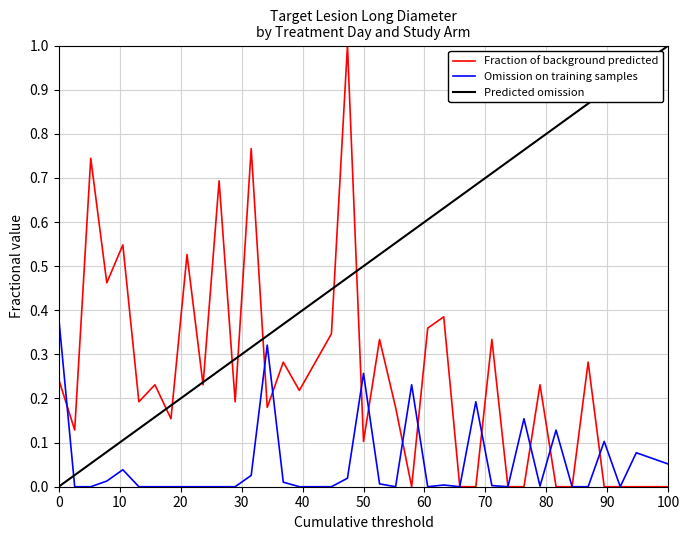

Which series has the largest total across all categories?

Predicted omission